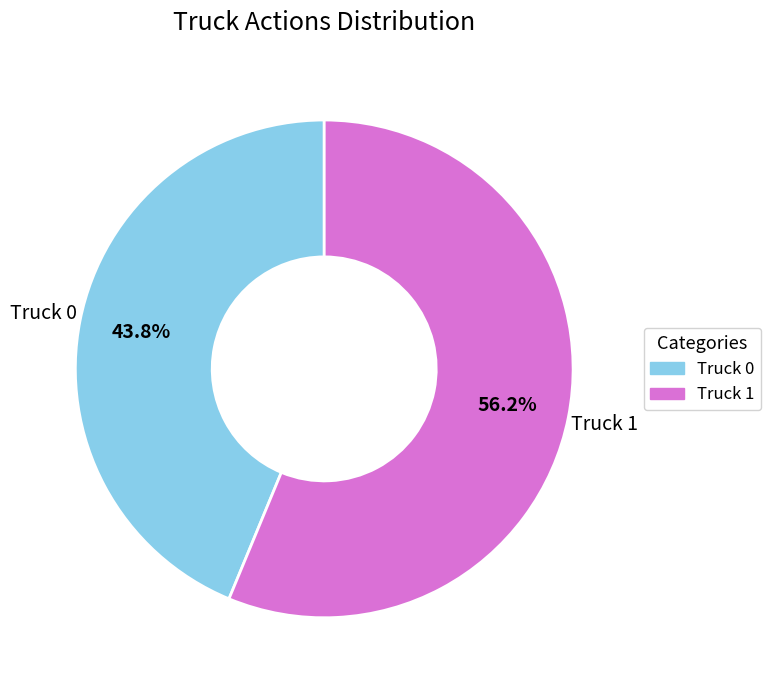

What percentage is the Truck 0 slice, to the nearest percent?

44%